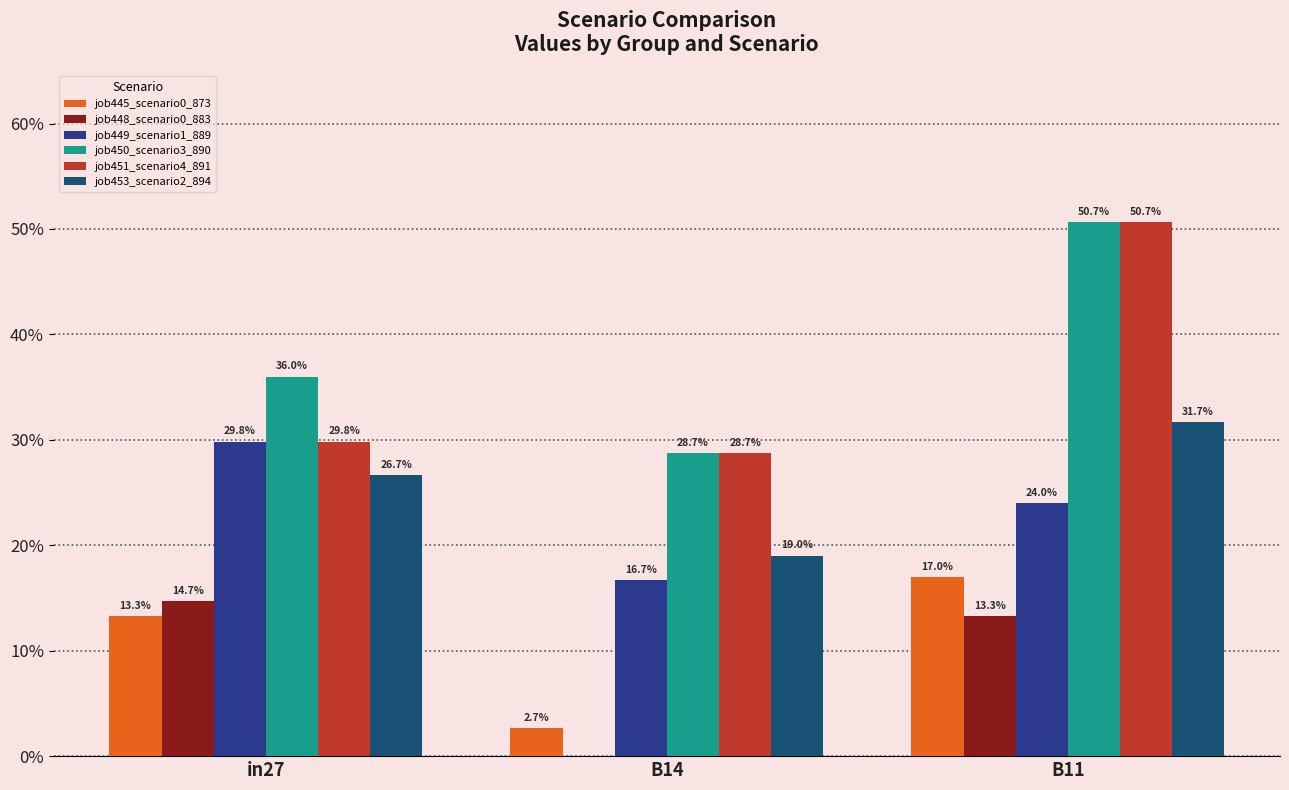

True or false: job453_scenario2_894 has a value of 0.2 at B14.

True